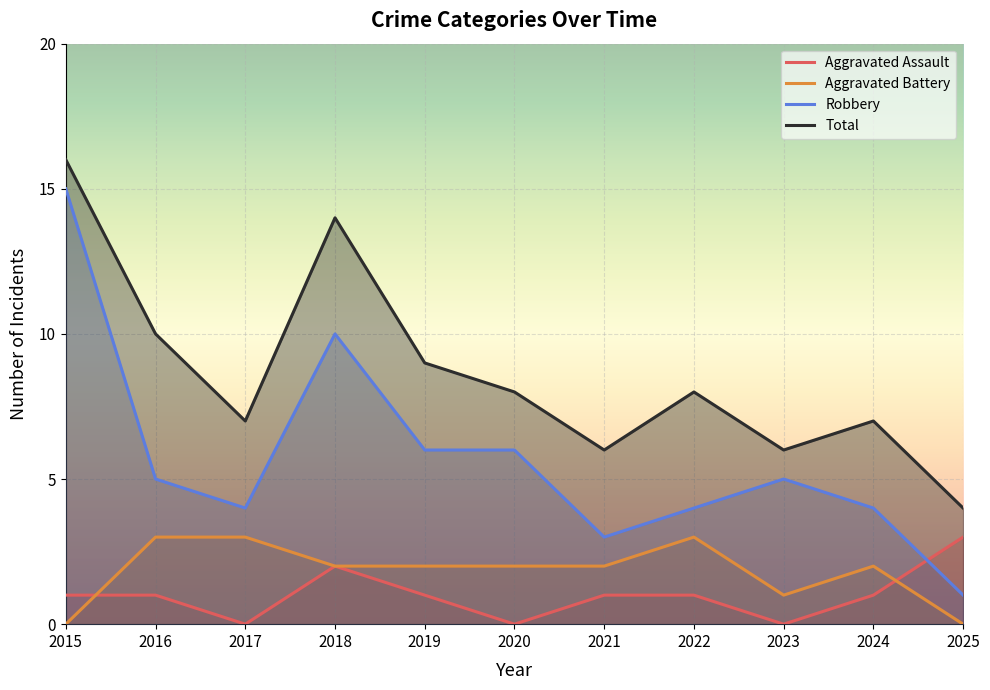

True or false: Robbery and Aggravated Battery cross at least once.

False